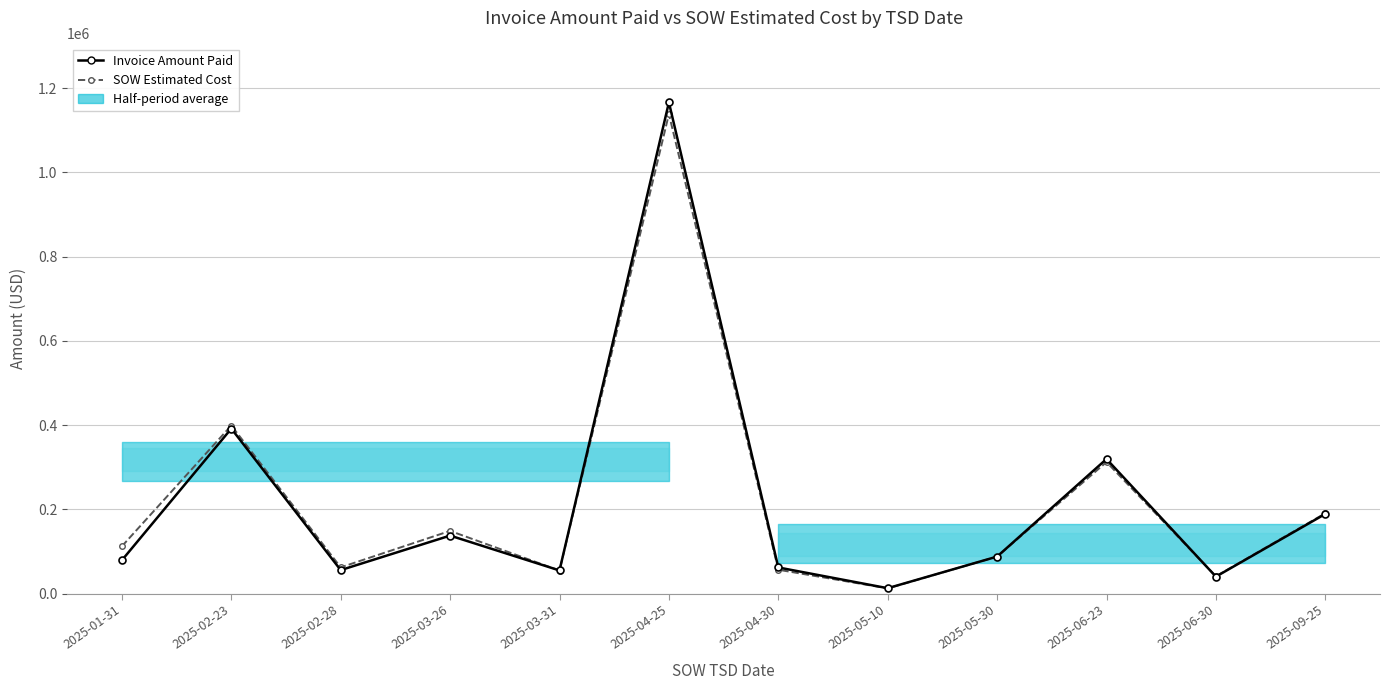

What position from the left is 2025-04-30?

7